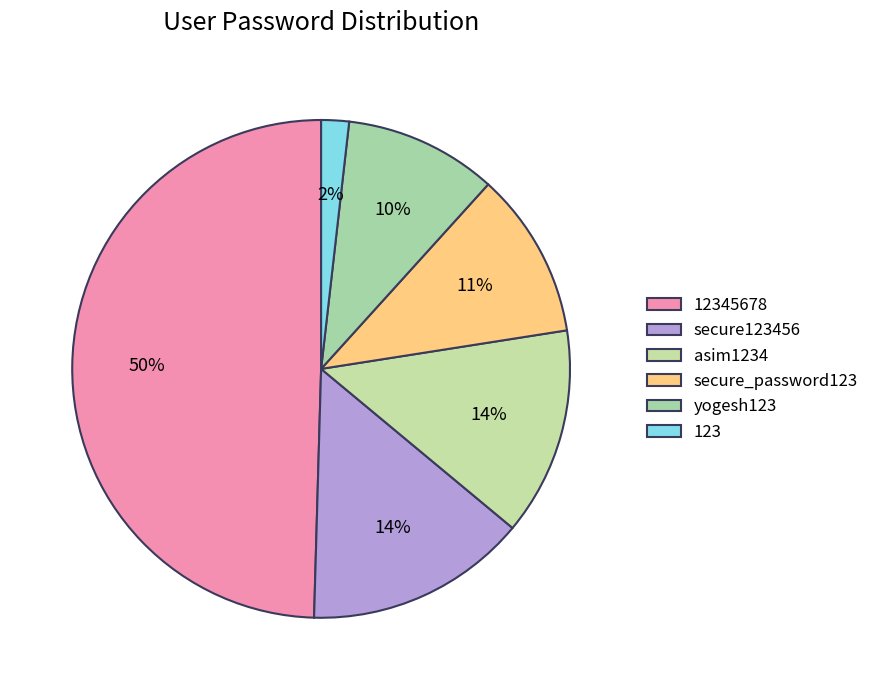

Between secure123456 and 12345678, which is larger?

12345678